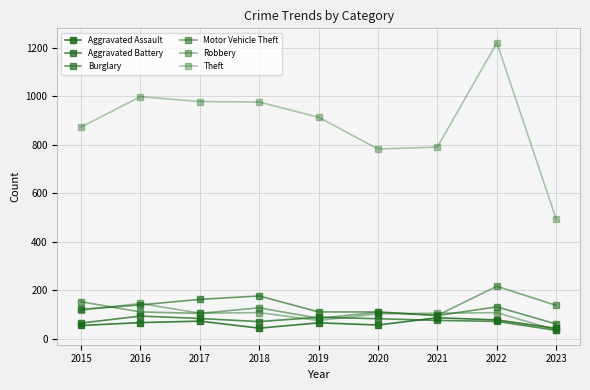

What value does the Robbery series have at 2018, to the nearest 50?

100